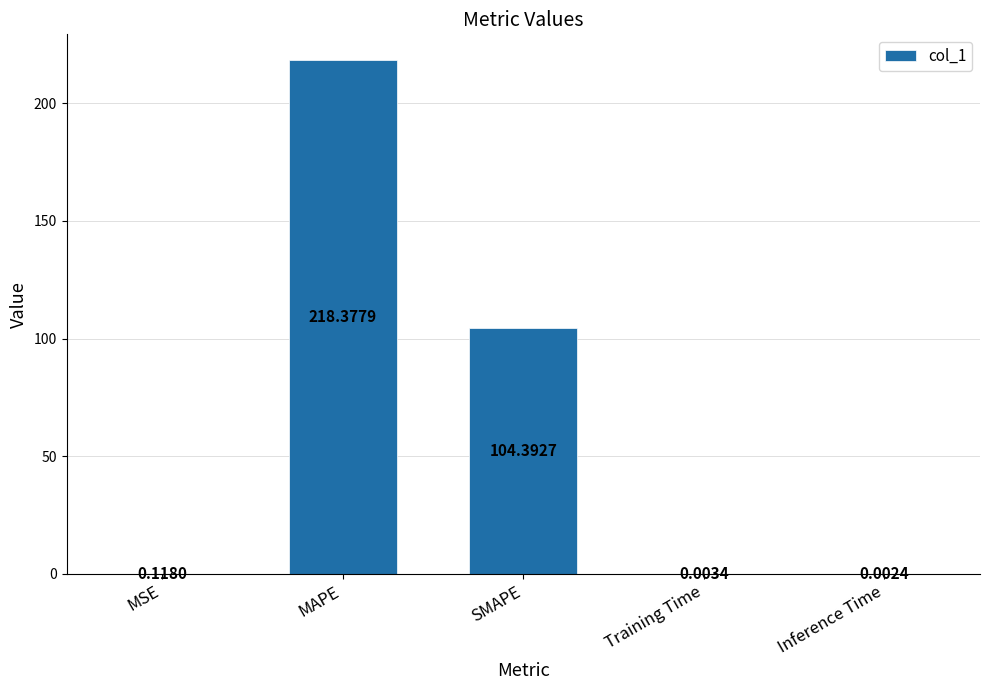

At which category does the chart reach its peak across all series?

MAPE